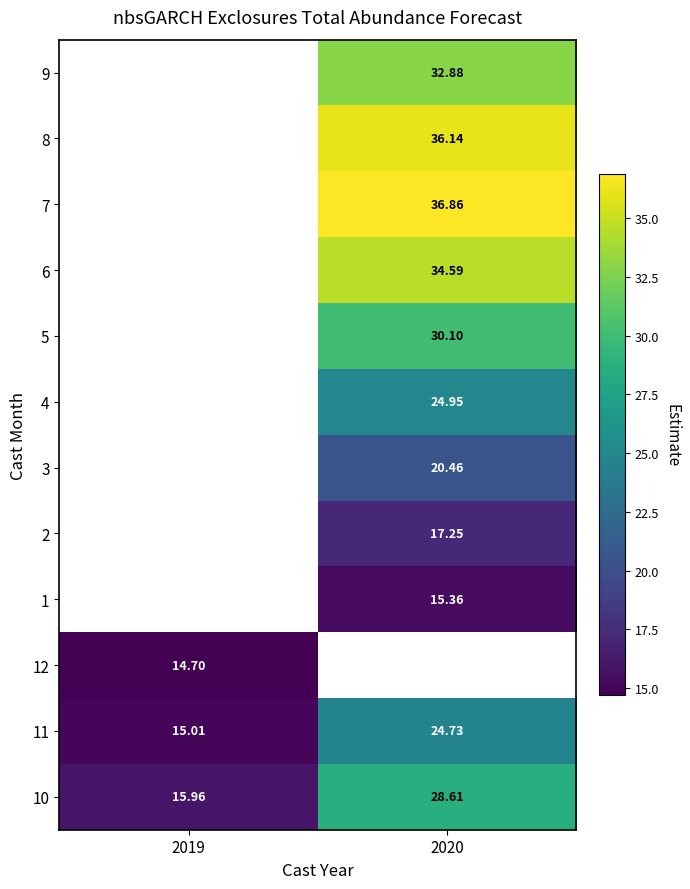

What is the difference between the highest and lowest values at 2020?

21.5